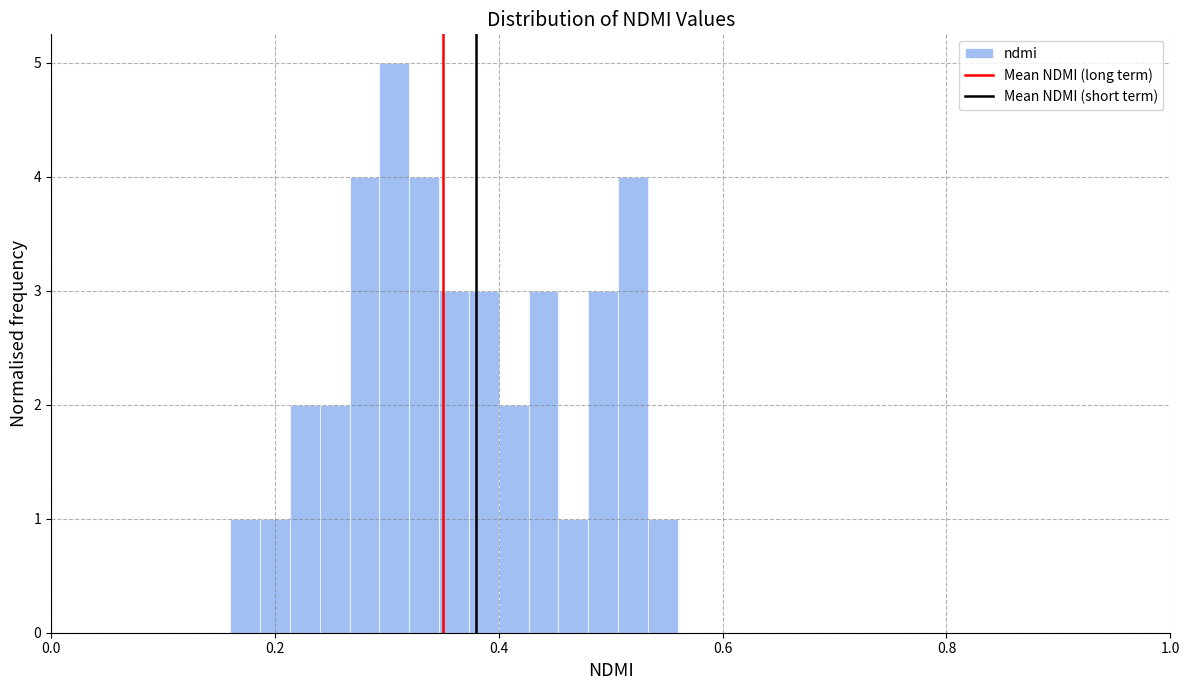

Read against the x-axis, roughly where is the centre of the tallest bar?

0.30